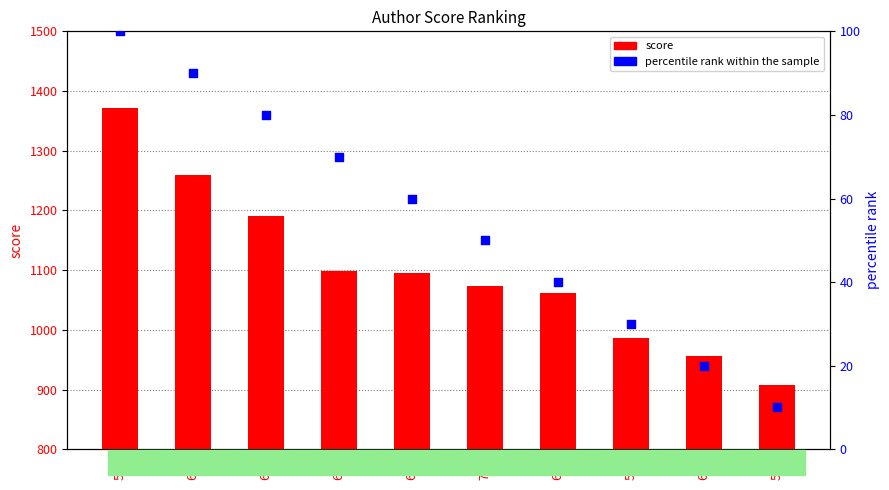

Which series reaches the maximum Y coordinate?

score